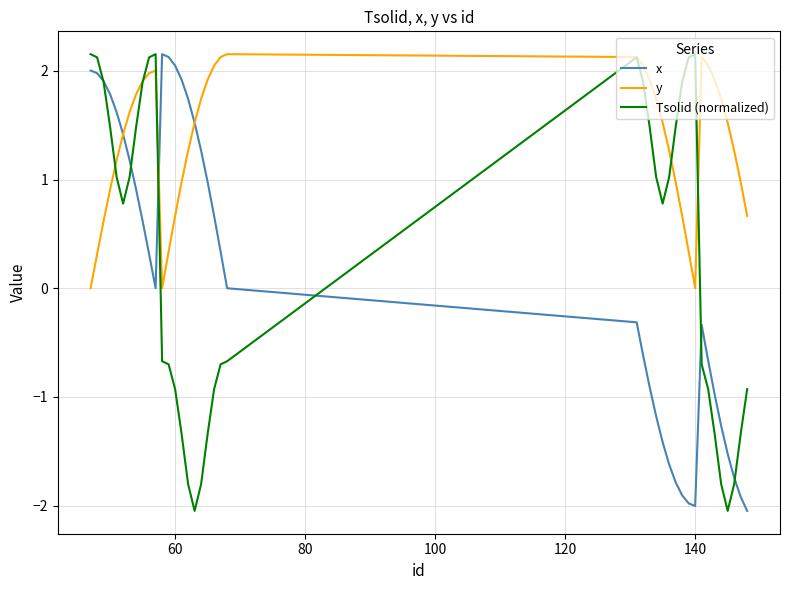

What is the difference between the maximum and minimum values in the Tsolid (normalized) series?

4.2